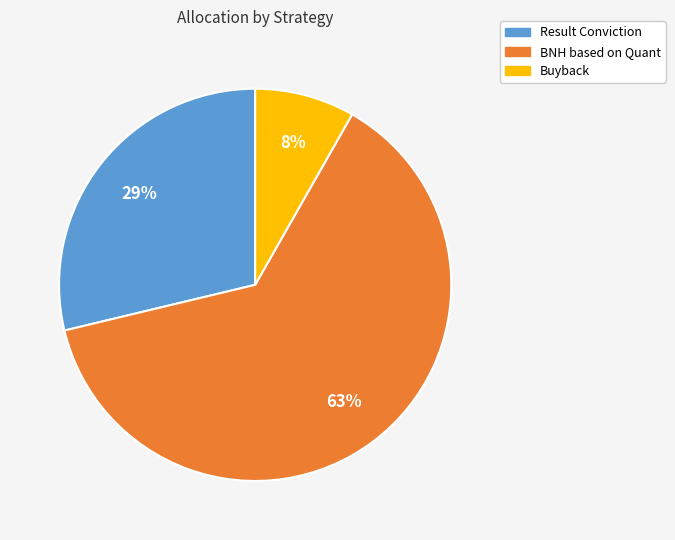

Combined, do Buyback and Result Conviction account for over 50%?

No